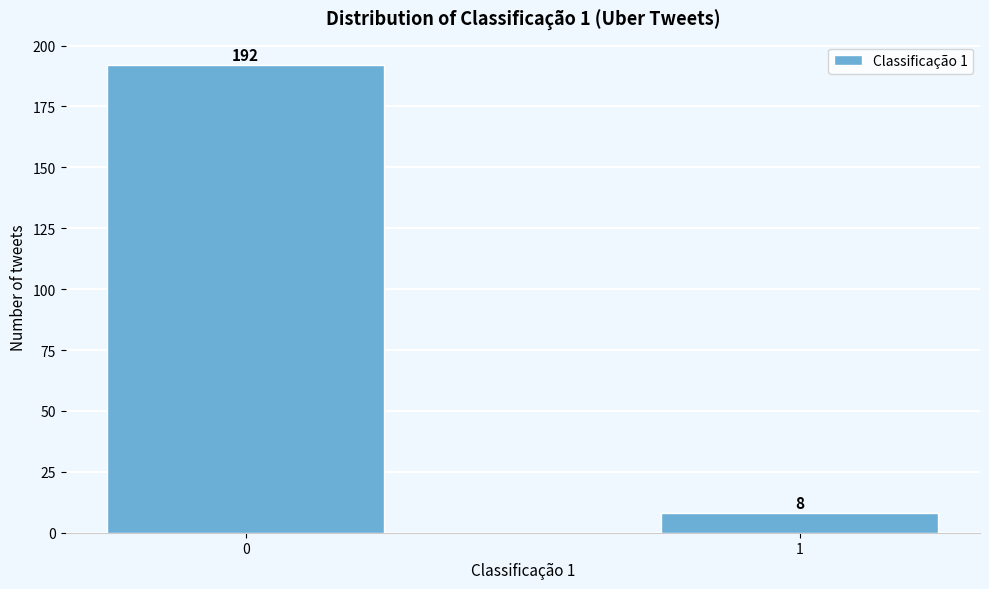

Reading left to right, transcribe all the data shown in this chart.

192	8